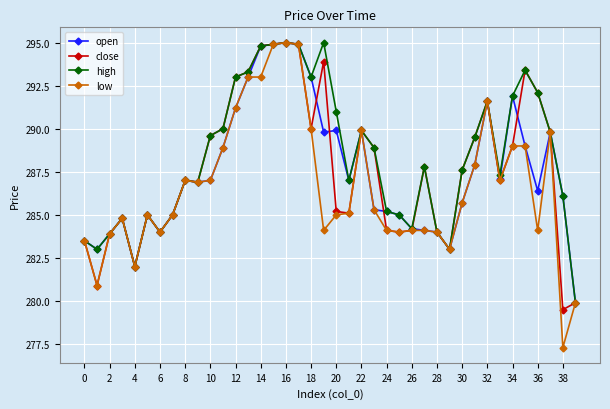

True or false: high has more than 1 interior local peaks.

True